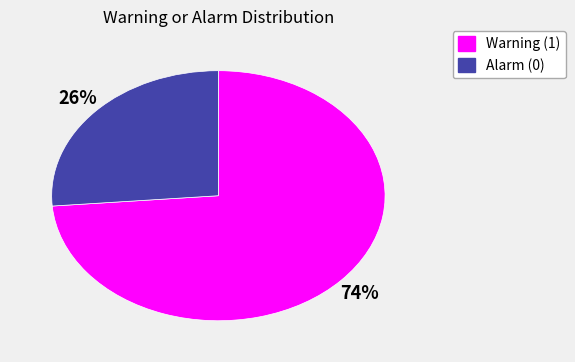

How many slices are in this pie chart?

2